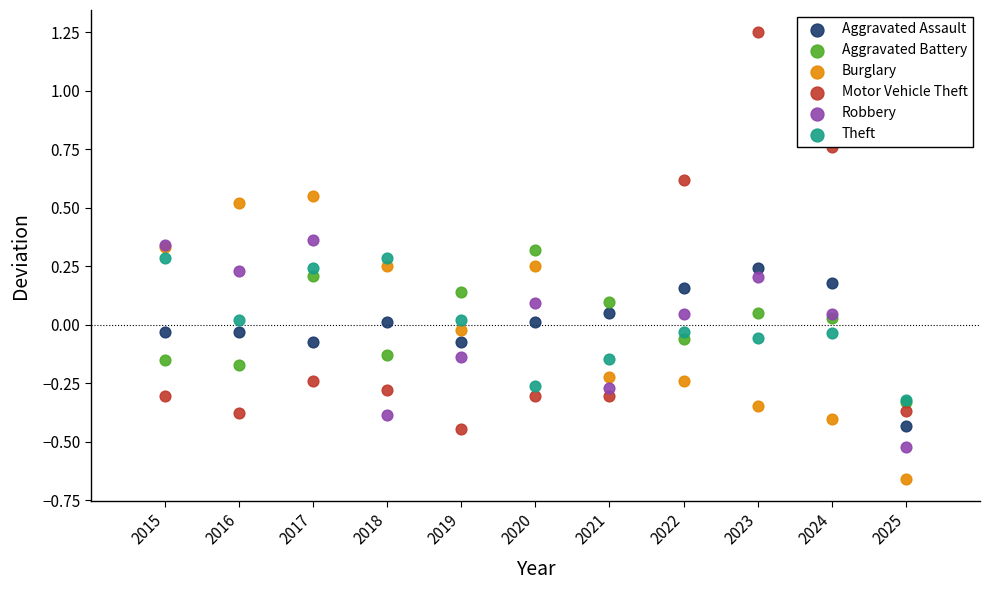

Which series reaches the minimum Y coordinate?

Burglary